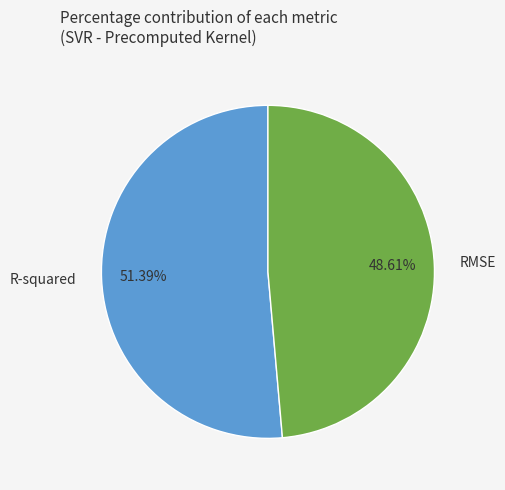

Between R-squared and RMSE, which is larger?

R-squared